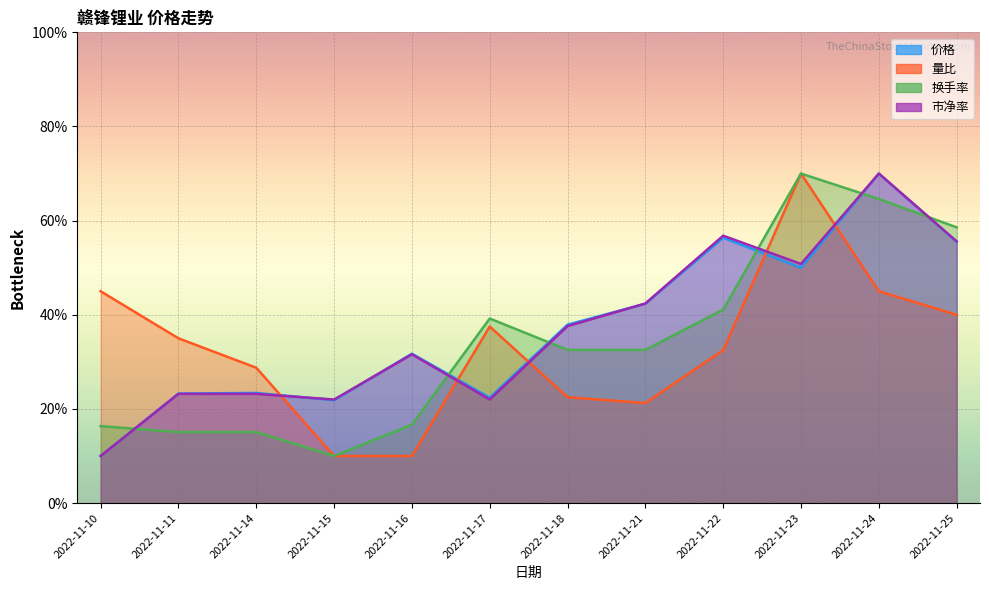

At which label does 换手率 reach its peak?

2022-11-23